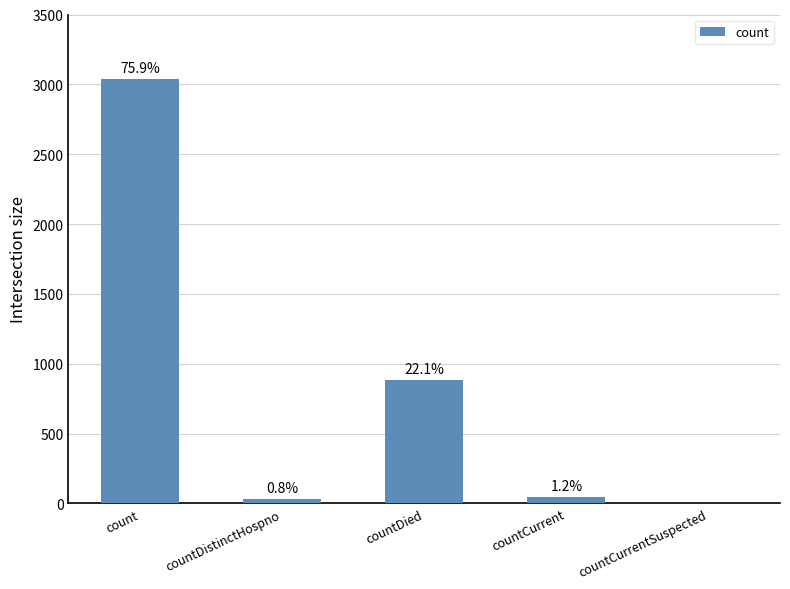

Are the bars horizontal?

No